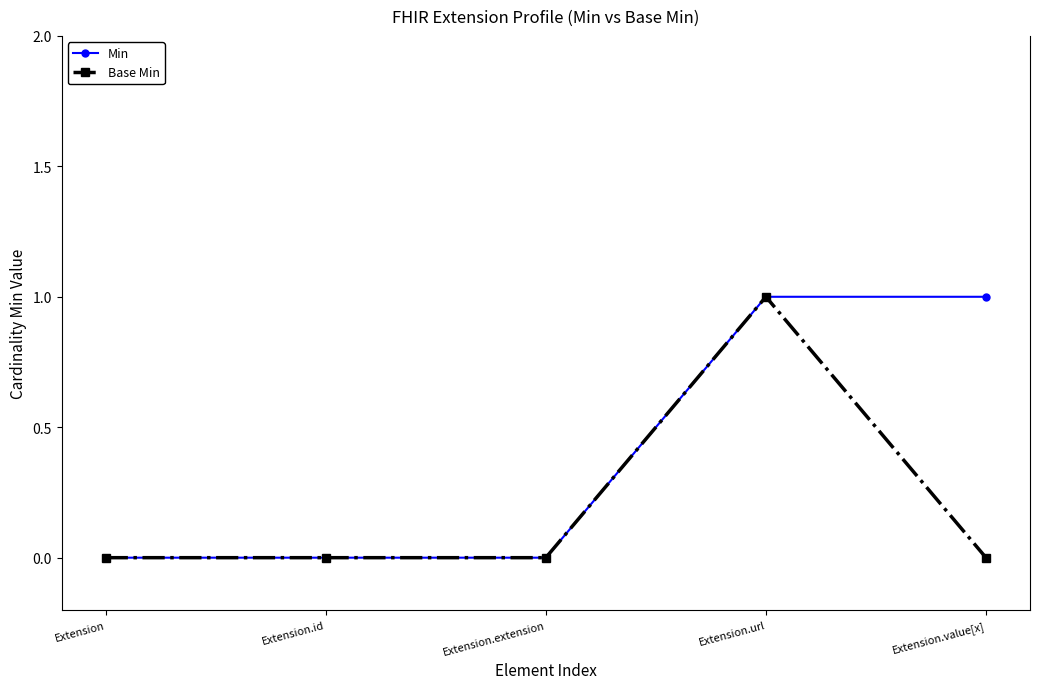

What is the maximum value shown in the chart?

1